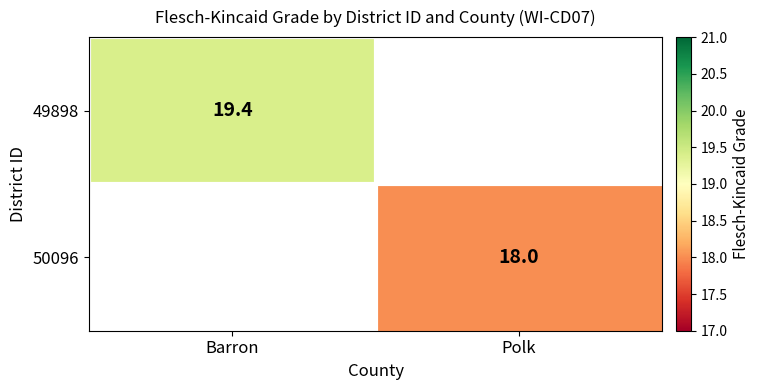

Is it true that 49898 equals 19.4 at Barron?

True